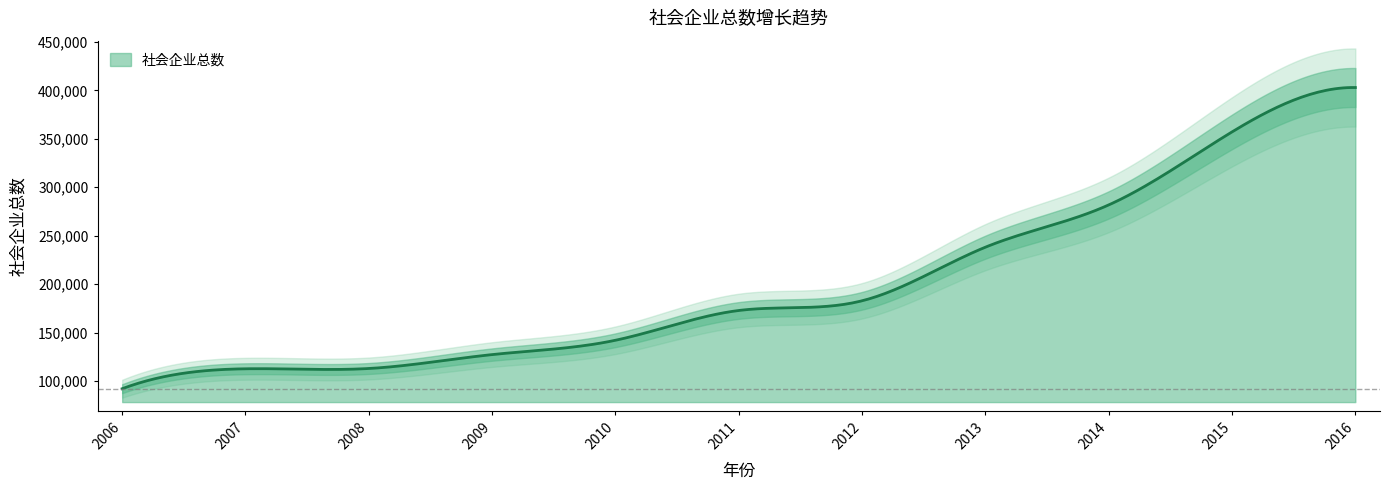

Which label corresponds to the smallest value in the chart?

2006